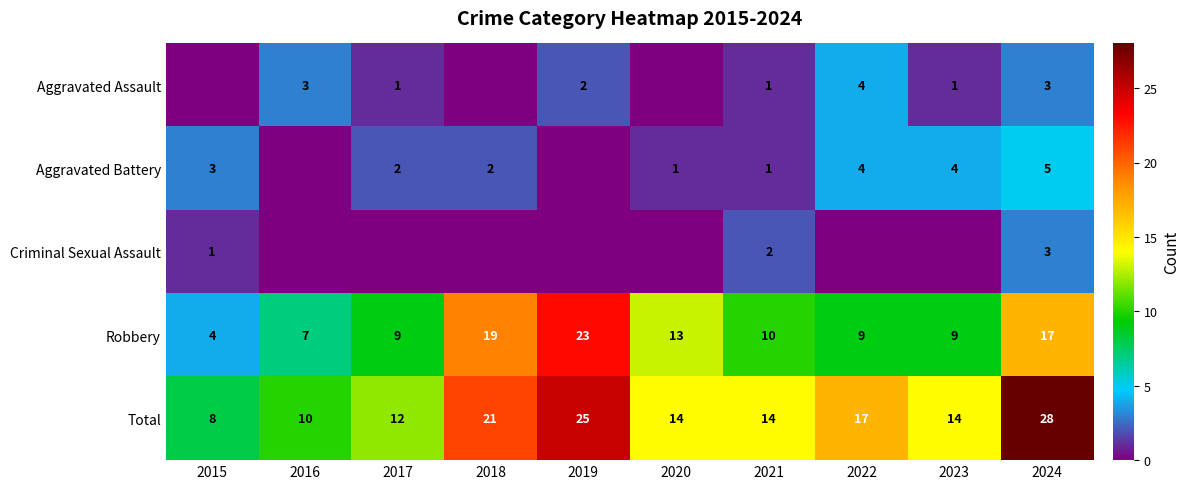

At how many categories does at least one series exceed 26?

1